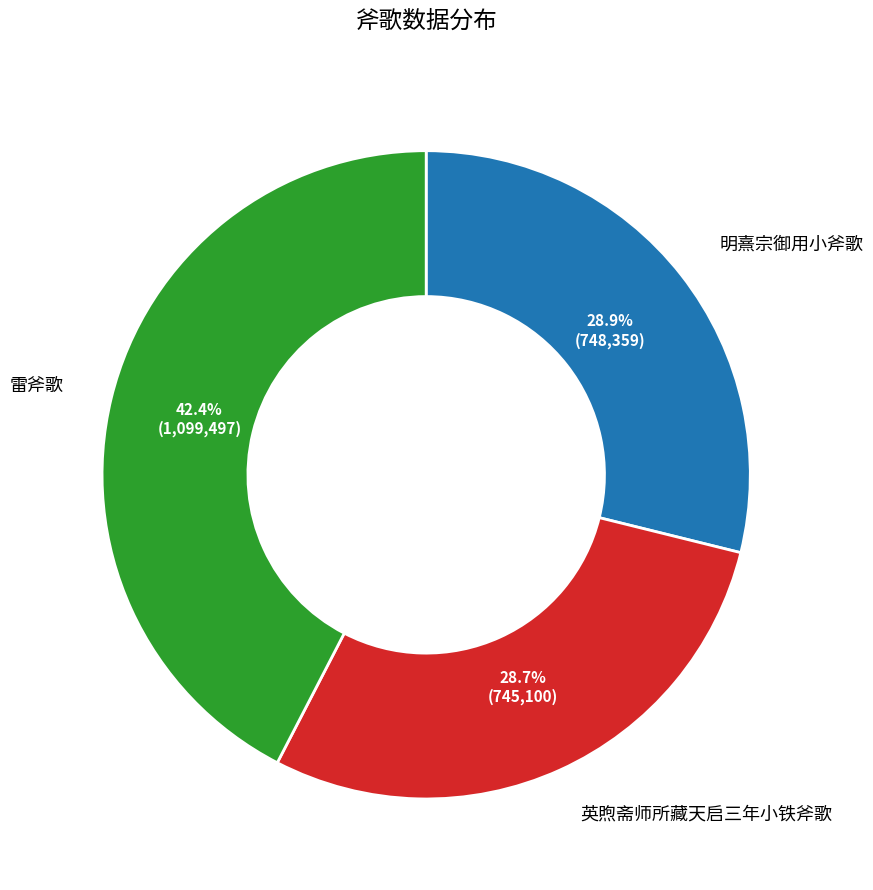

Does 英煦斋师所藏天启三年小铁斧歌 represent more than half of the total?

No